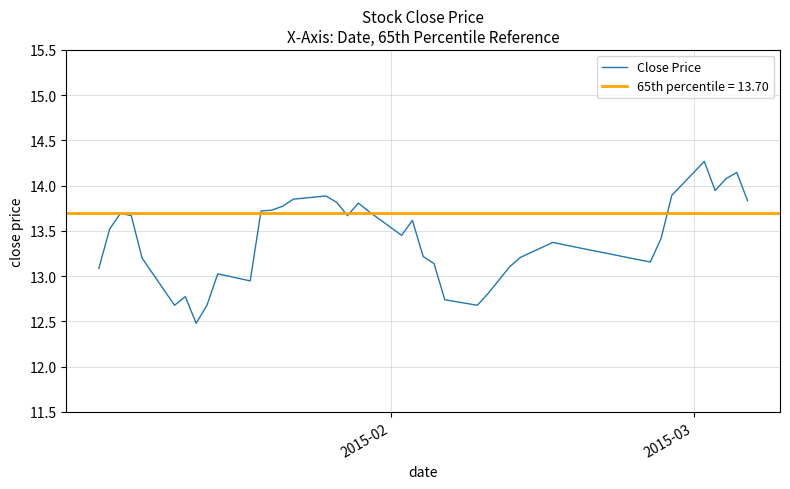

How many values are below 13?

9